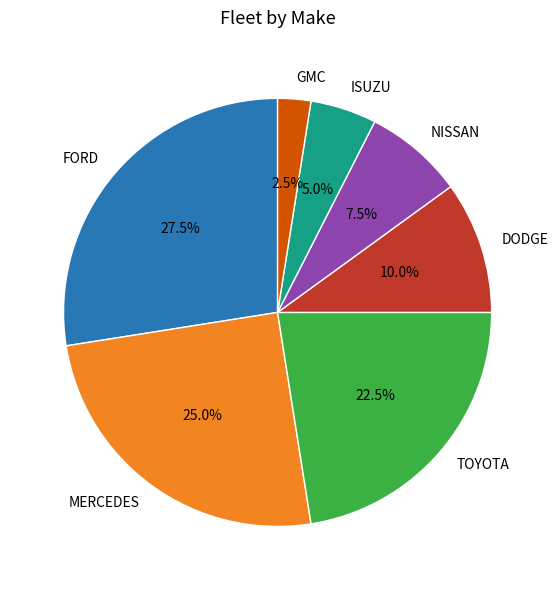

What is the total percentage of TOYOTA and NISSAN?

30.0%